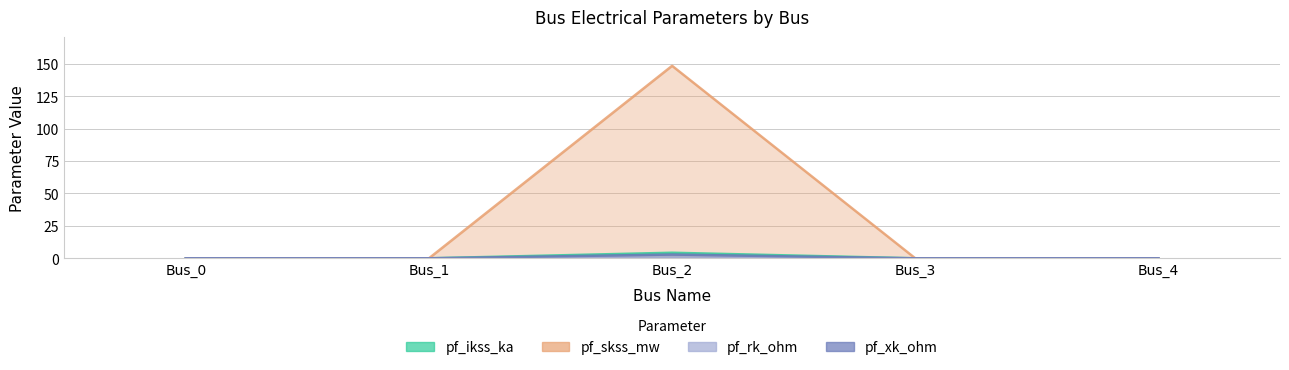

True or false: pf_rk_ohm and pf_skss_mw intersect in this chart.

False